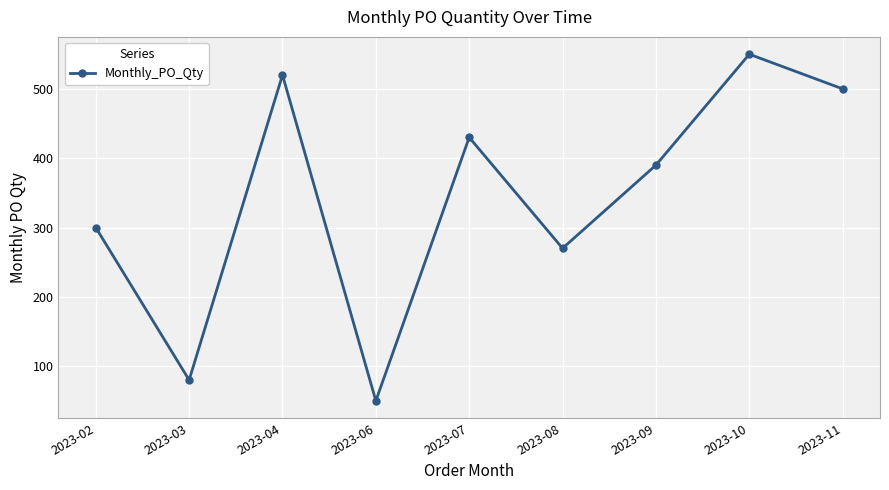

Is it true that the value at 2023-11 is 500?

True